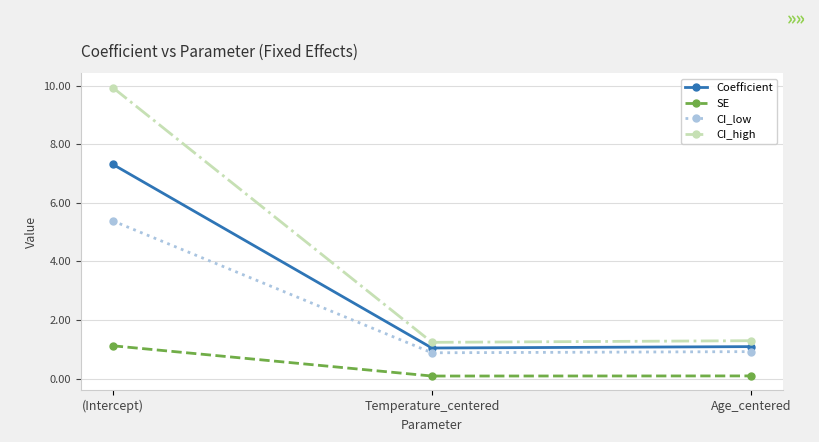

Reading left to right, what are all the values shown in this chart?

Coefficient: 7.3	1.0	1.1
SE: 1.1	0.1	0.1
CI_low: 5.4	0.9	0.9
CI_high: 9.9	1.2	1.3